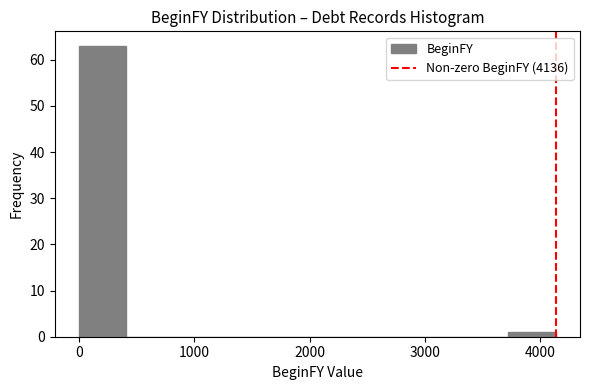

Reading left to right, list every bar in this chart as the range it spans on the x-axis followed by its height. Neither the bar edges nor the heights are printed on the chart, so give them approximately, as read against the axes.

0 to 400: 63
400 to 800: 0
800 to 1200: 0
1200 to 1700: 0
1700 to 2100: 0
2100 to 2500: 0
2500 to 2900: 0
2900 to 3300: 0
3300 to 3700: 0
3700 to 4100: 1